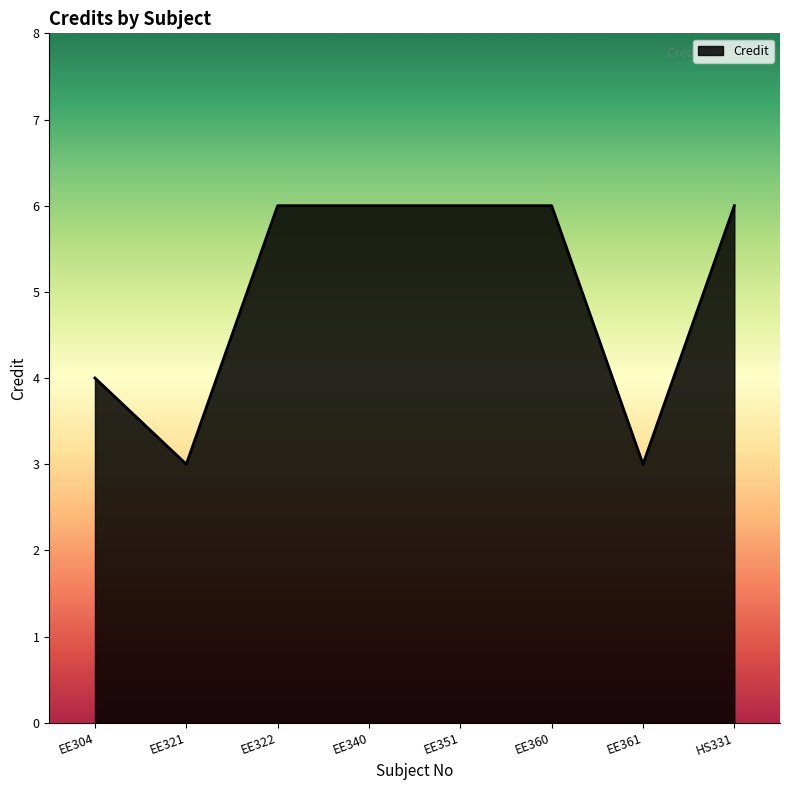

What is the maximum value shown in the chart?

6